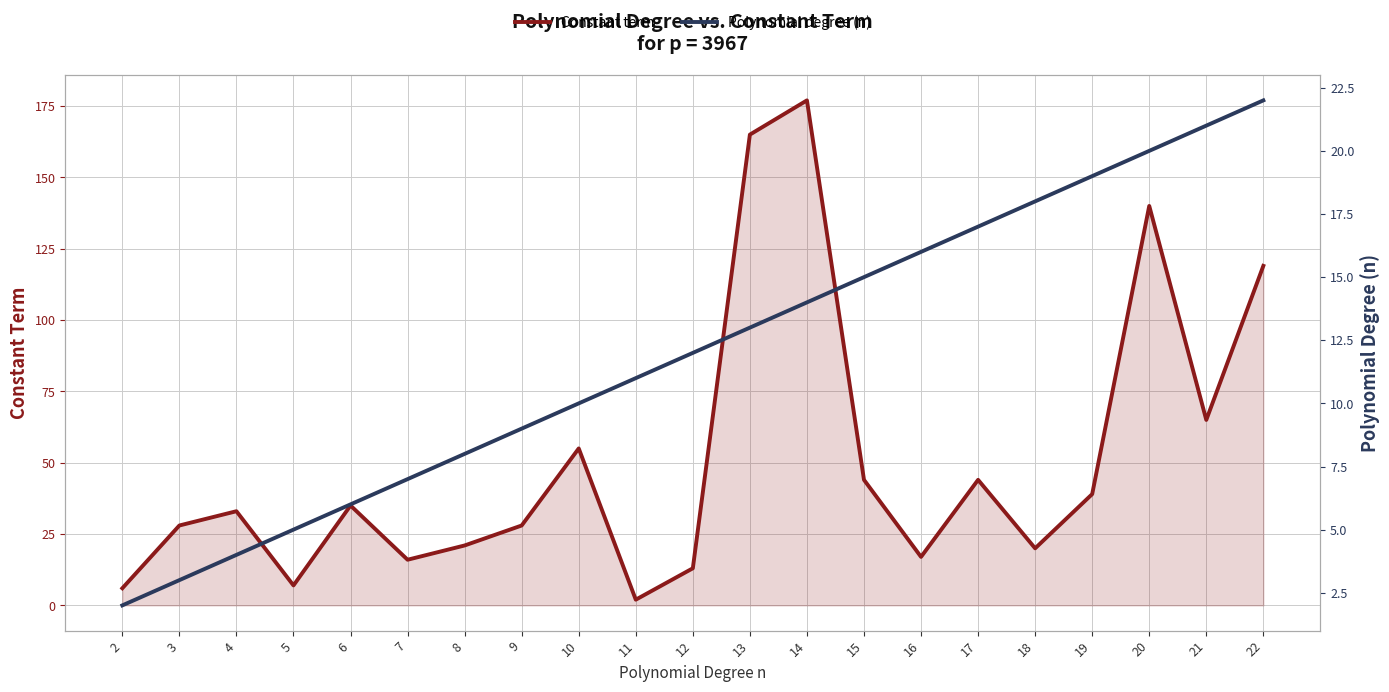

Which series has the widest spread of values?

Constant term